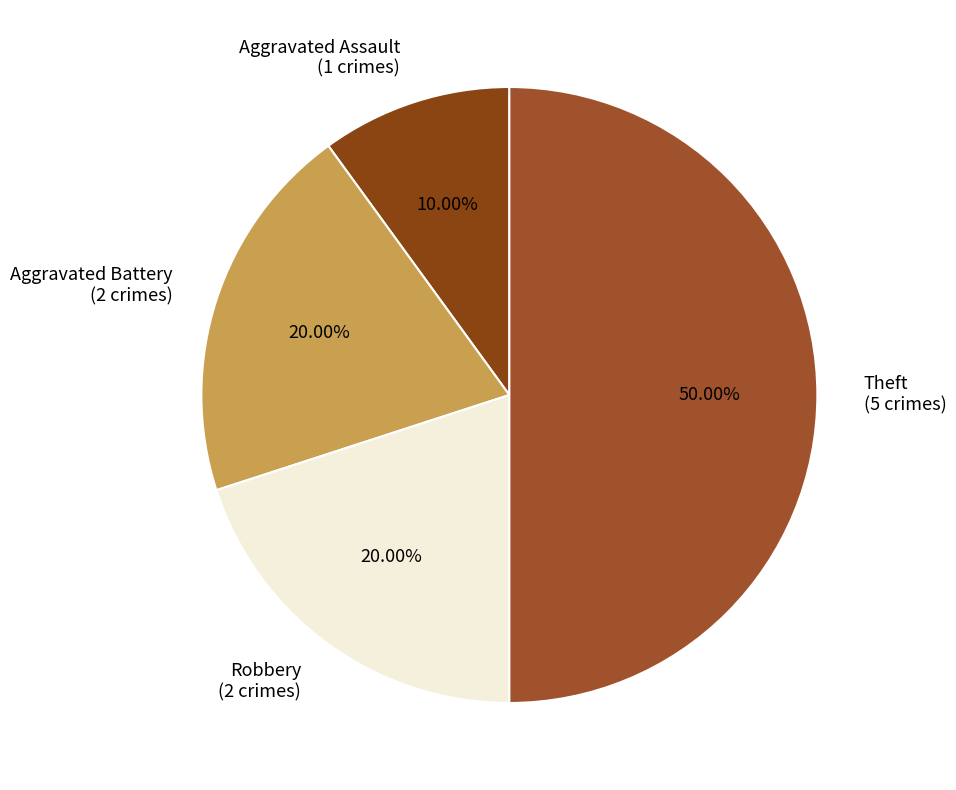

To the nearest percent, what is the average slice percentage?

25%